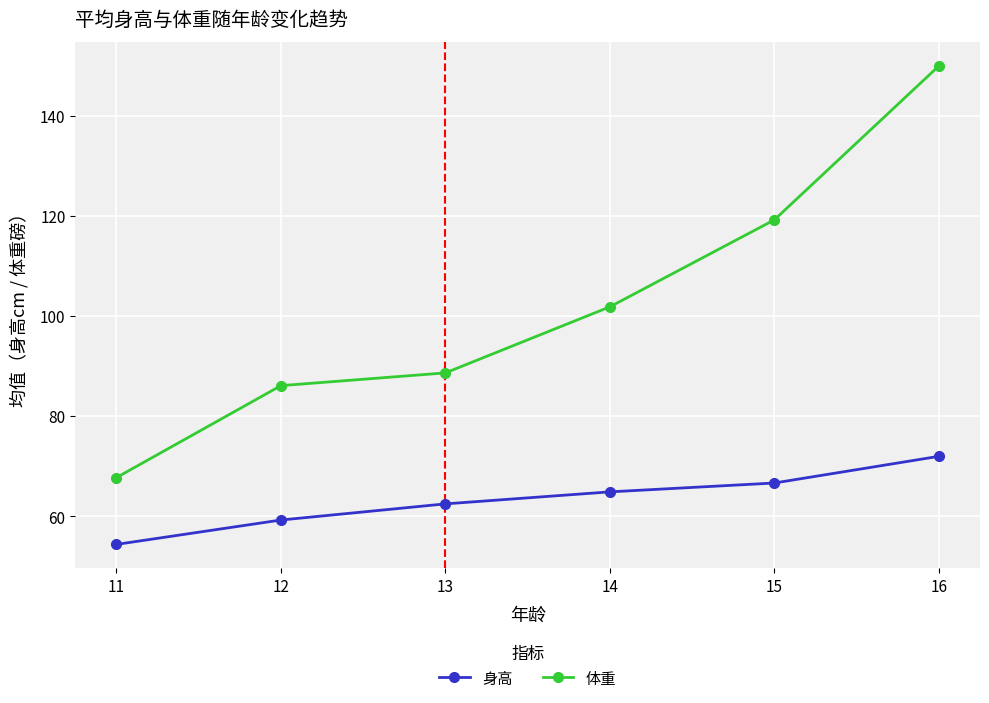

Which series changed the most between 14 and 15?

体重